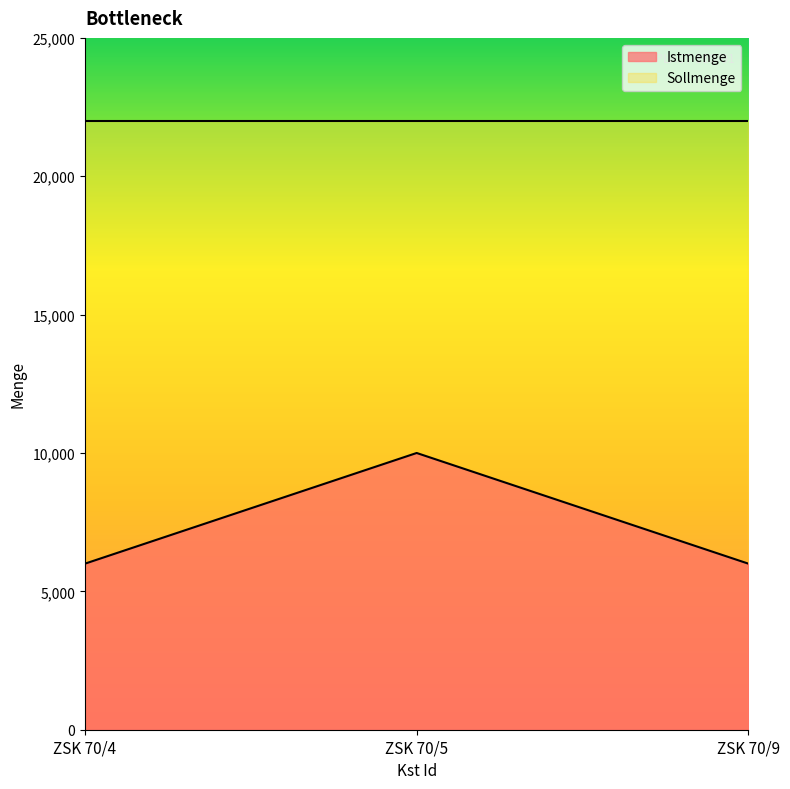

The chart shows a value of 2492 at ZSK 70/5. True or false?

False